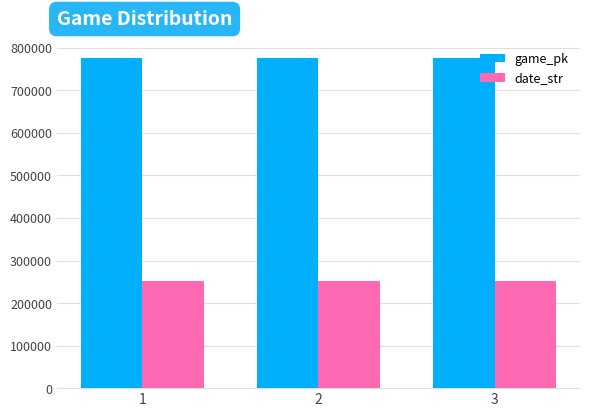

At how many categories does at least one series exceed 739508?

3